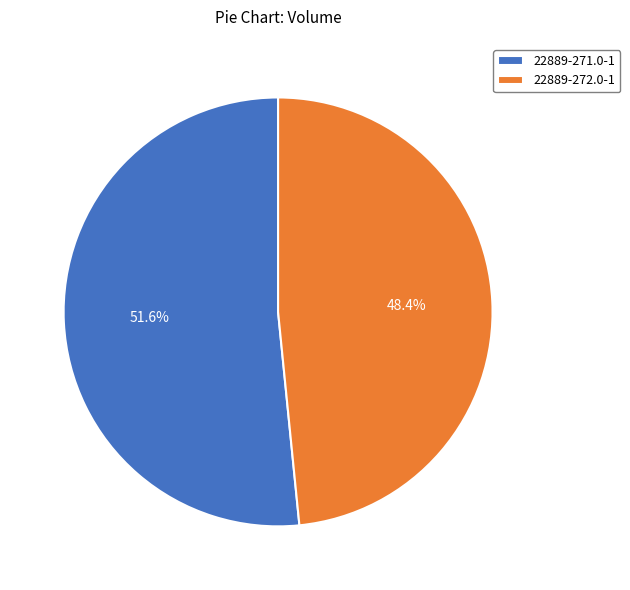

To the nearest percent, what is the difference between the largest and smallest slice percentages?

3%